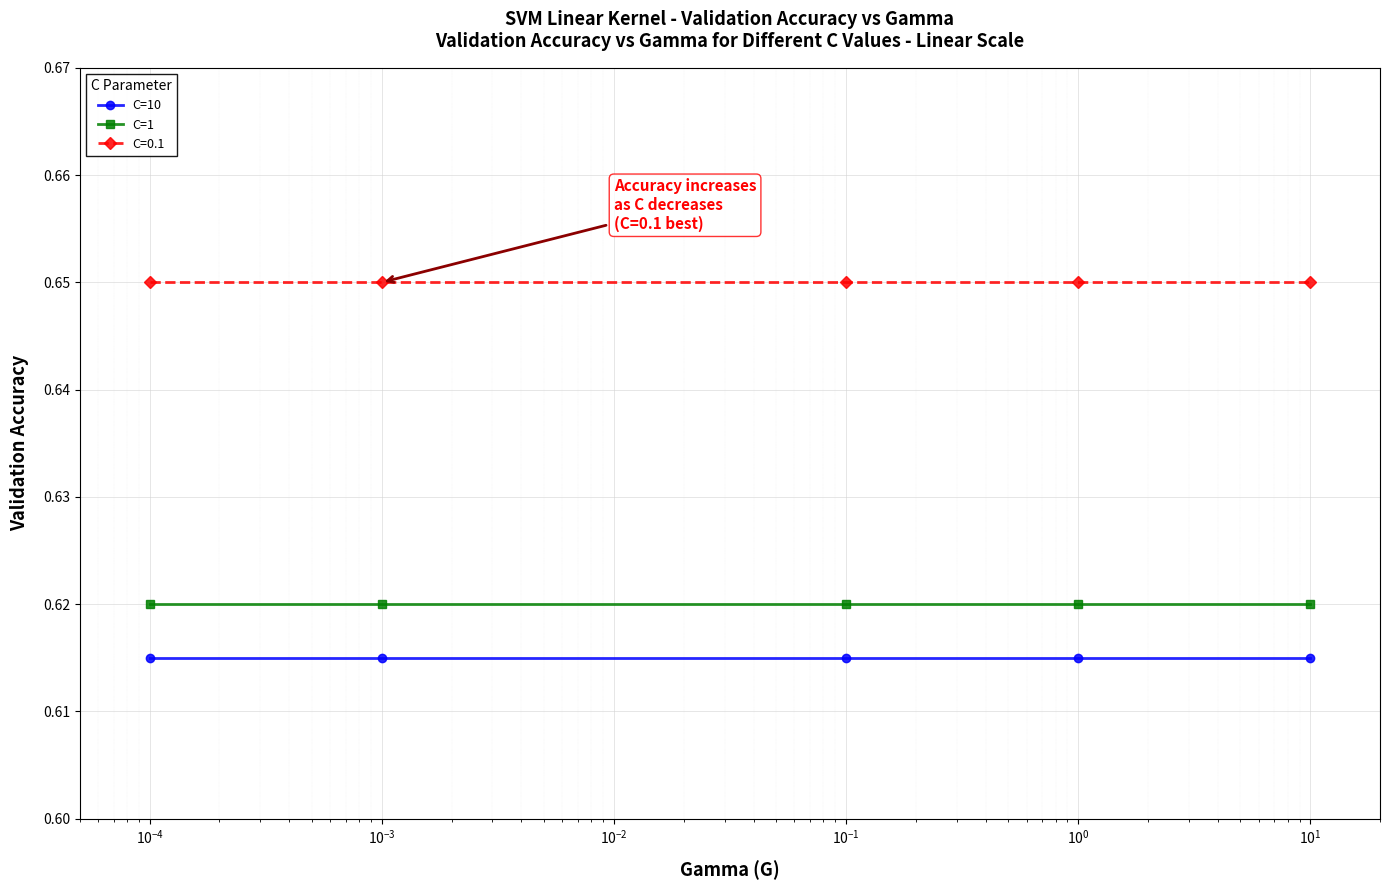

True or false: C=10 and C=1 intersect in this chart.

False